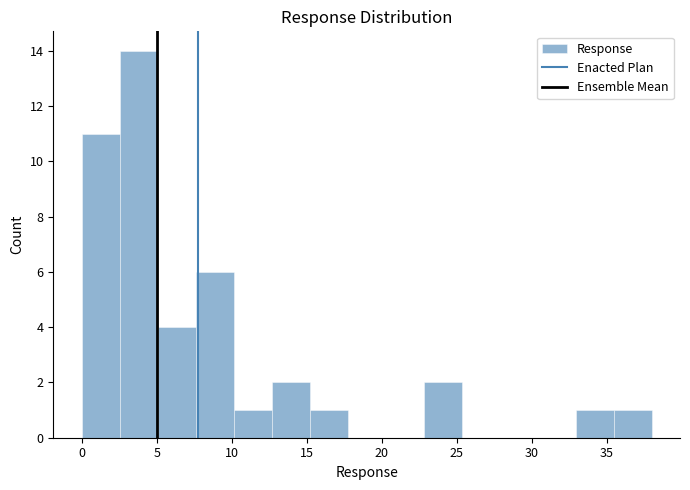

How tall is the bar that spans 15.0 to 17.5 on the x-axis? Neither the bar edges nor the heights are printed on the chart, so give them approximately, as read against the axes.

1